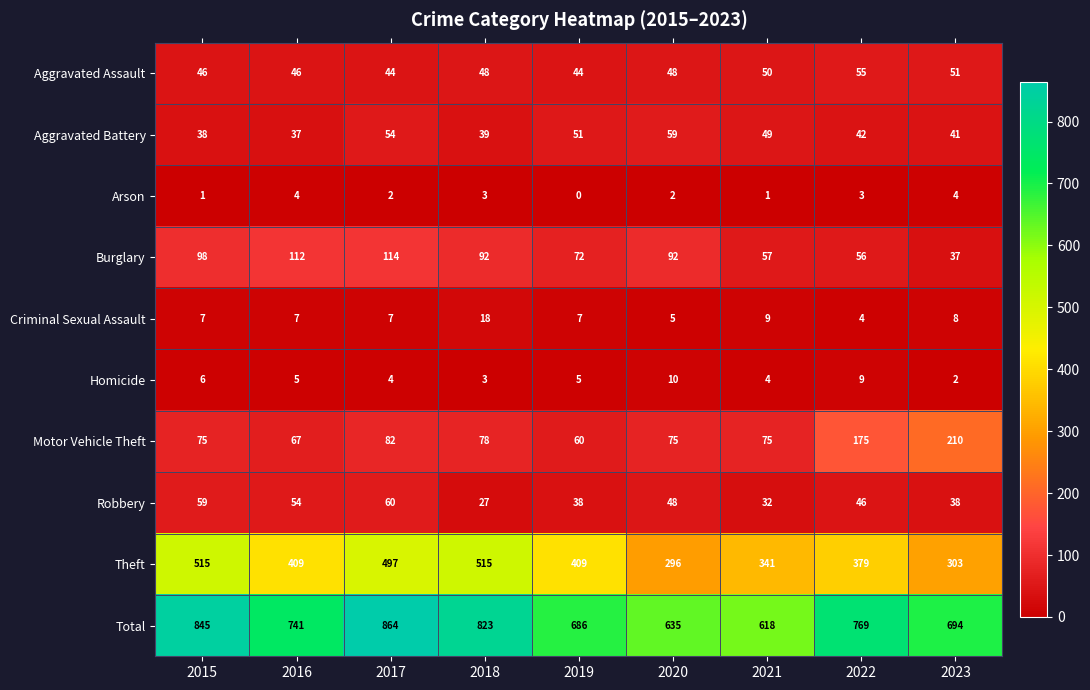

What is the approximate value of Motor Vehicle Theft at 2021, to the nearest 5?

75